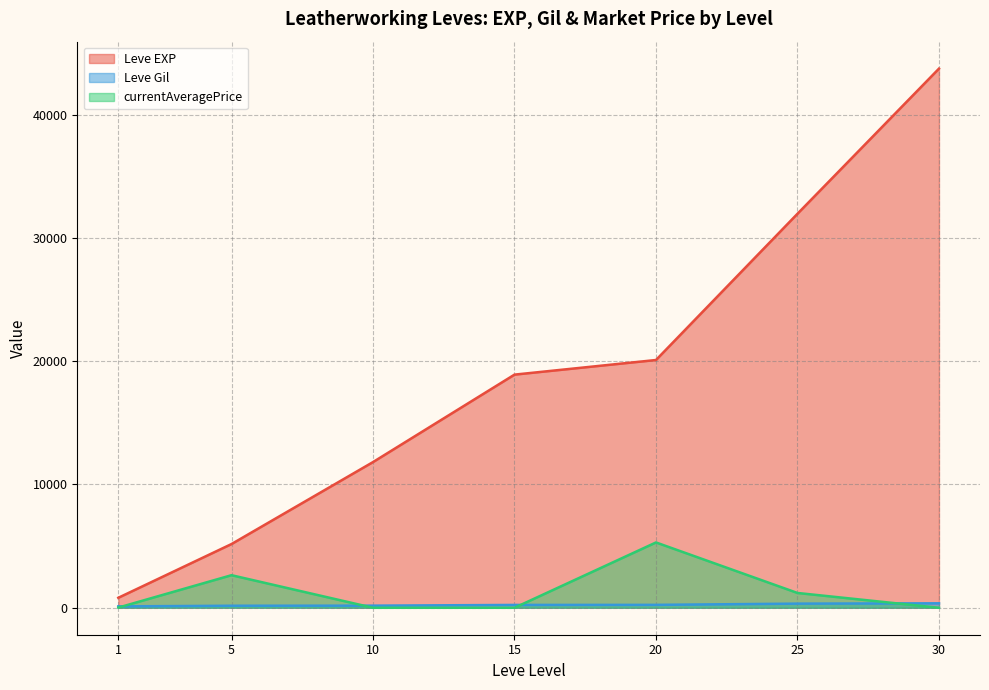

Which series has the largest total across all categories?

Leve EXP